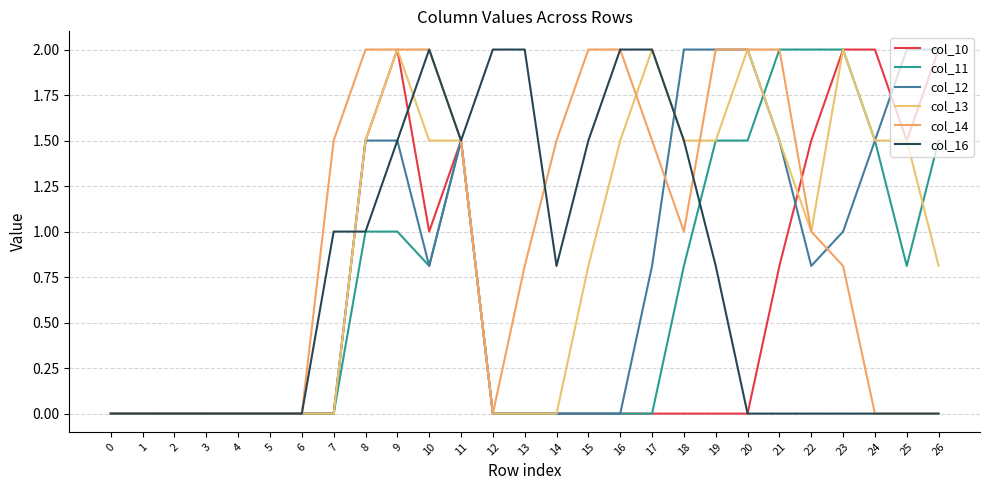

How many lines are shown in the chart?

6